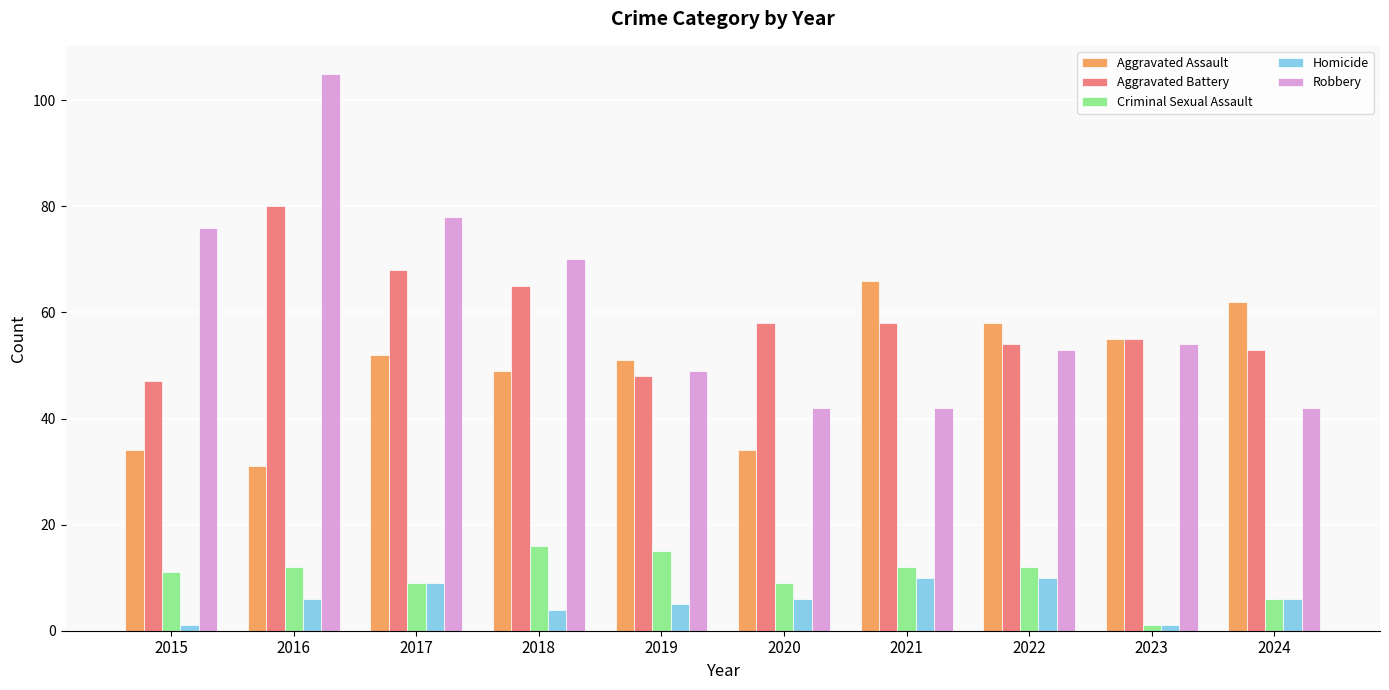

Is the value of Robbery at 2021 greater than the value of Aggravated Assault at 2021?

No